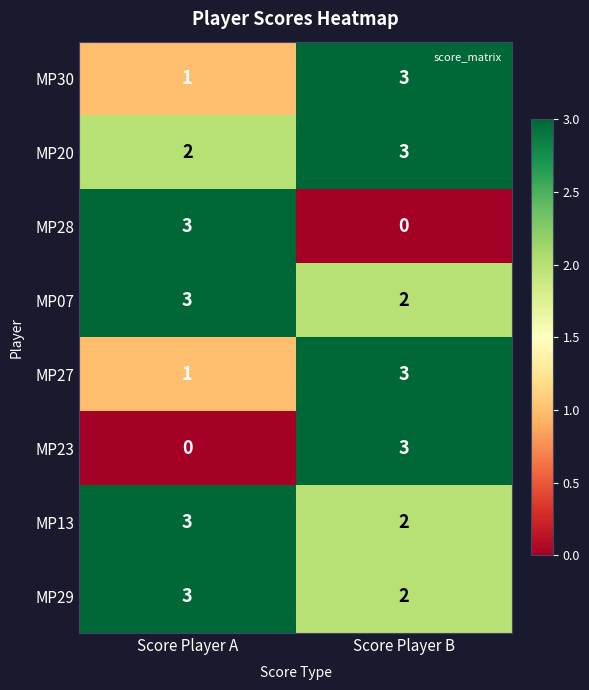

What is the sum of the MP27 values at Score Player A and Score Player B?

4